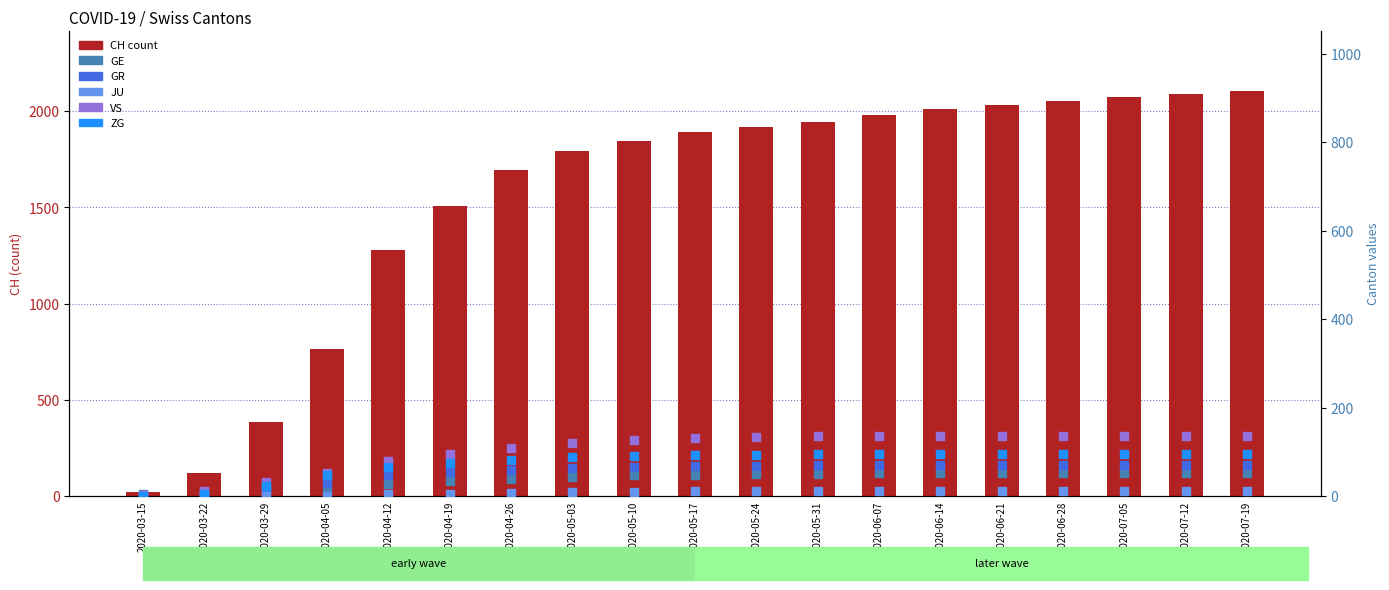

Which series has the largest total across all categories?

CH